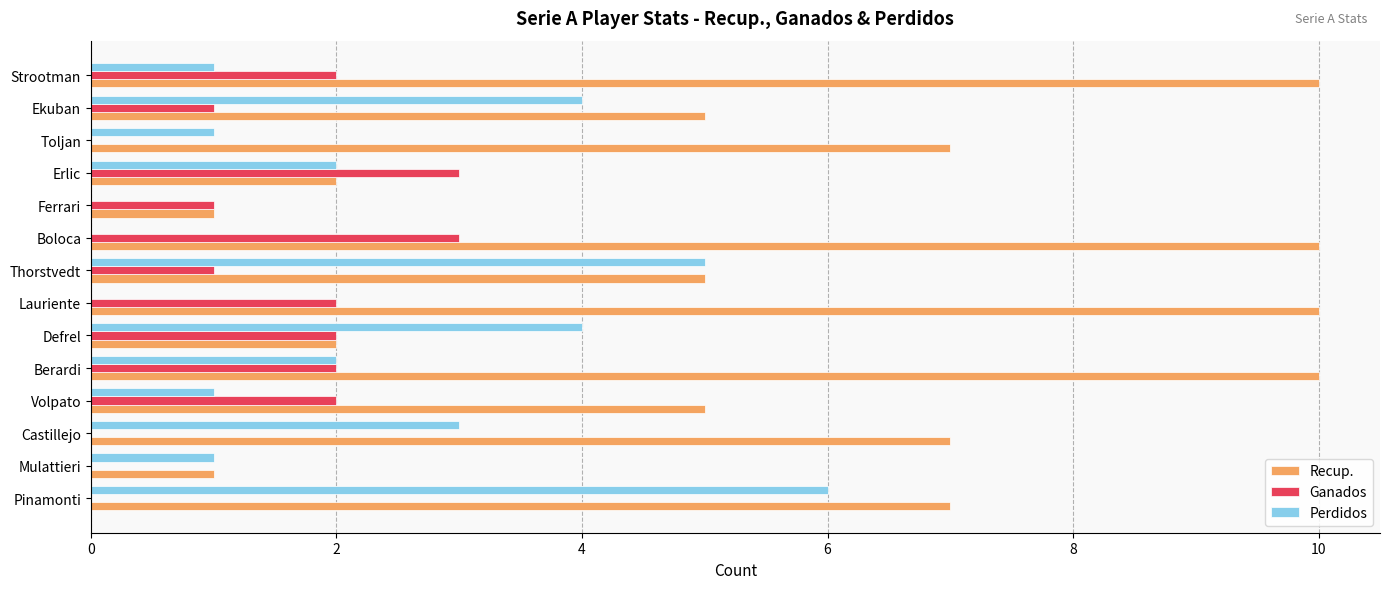

Which series changed the most between Castillejo and Ekuban?

Recup.